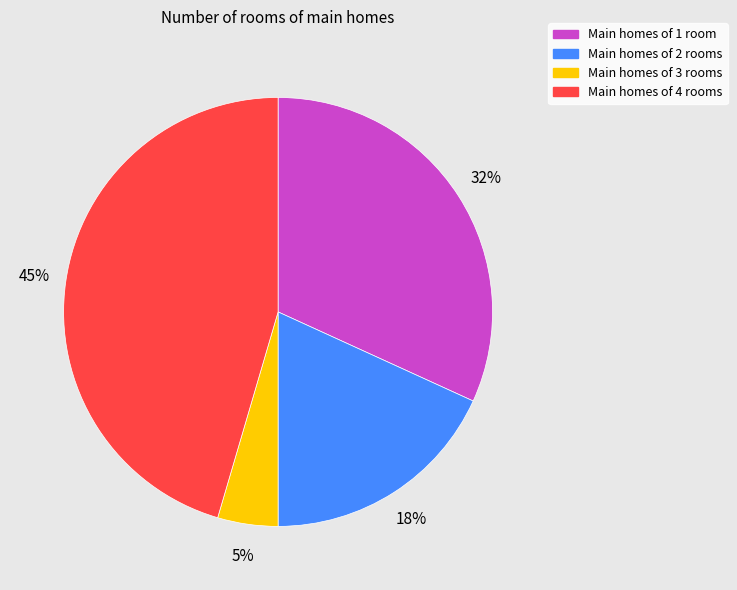

Is there any slice that represents more than half of the pie?

No